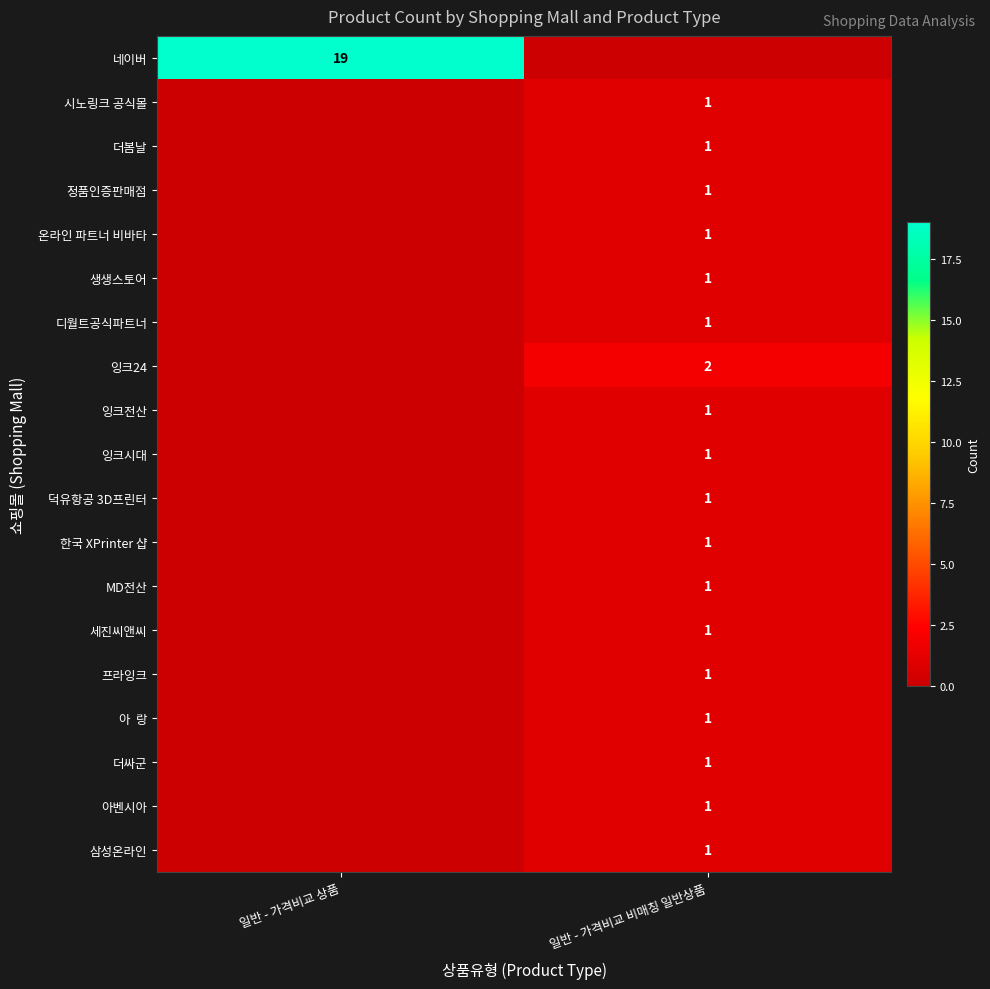

True or false: 더싸군 has a value of 1 at 일반 - 가격비교 비매칭 일반상품.

True